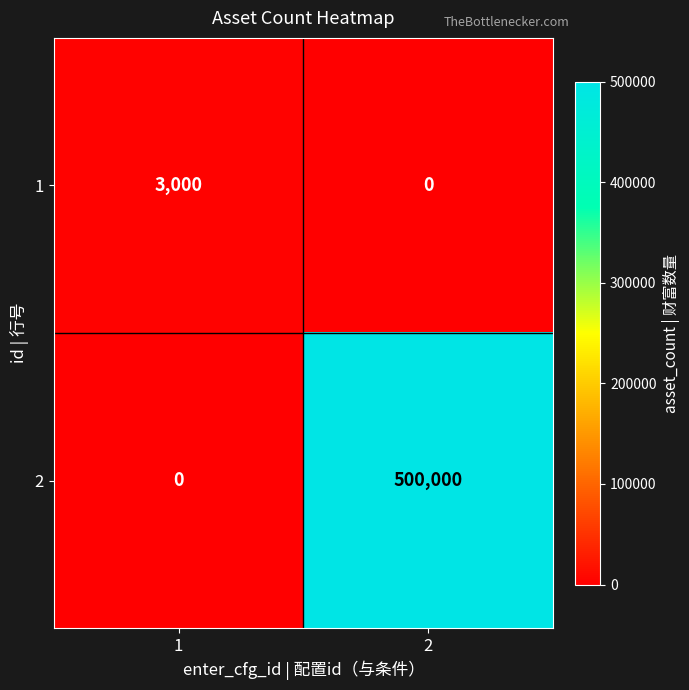

How many series are shown in this chart?

2